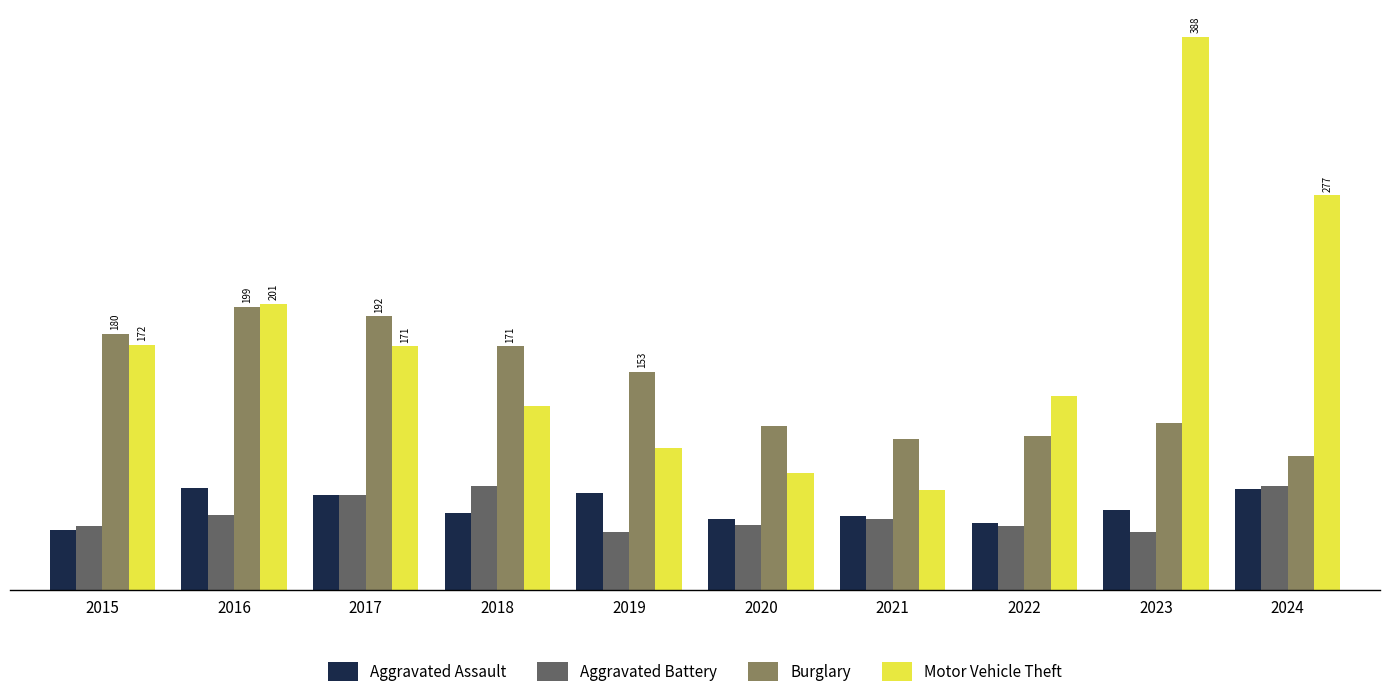

Are the bars horizontal?

No